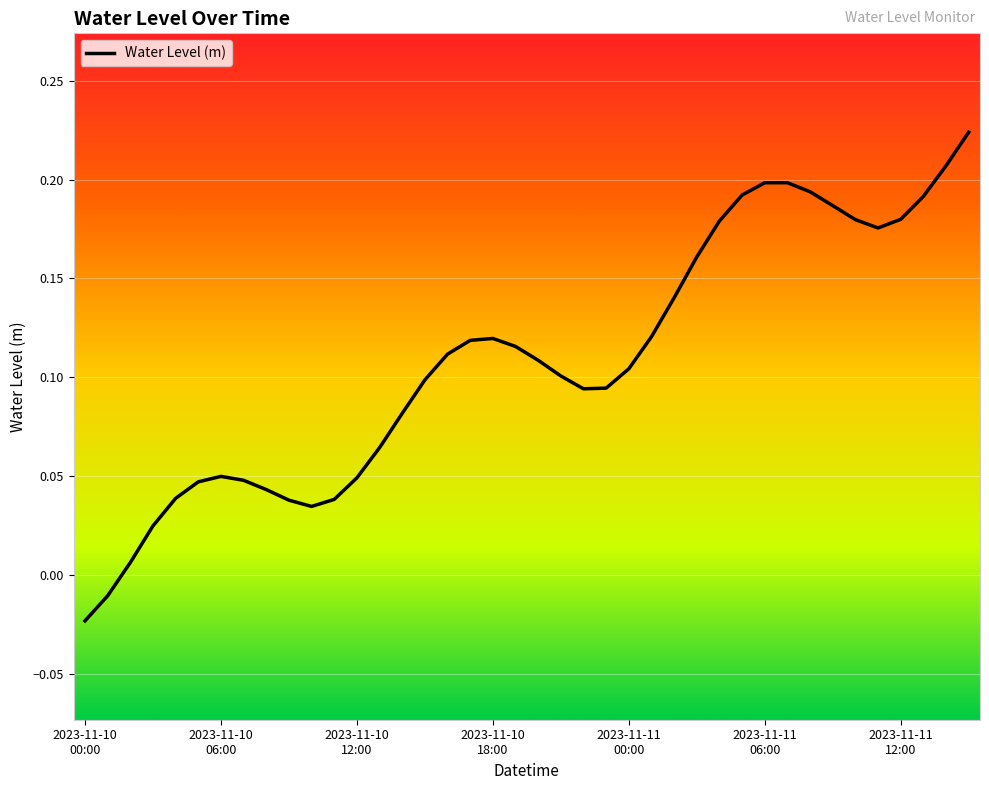

Does the chart have visible grid lines?

Yes